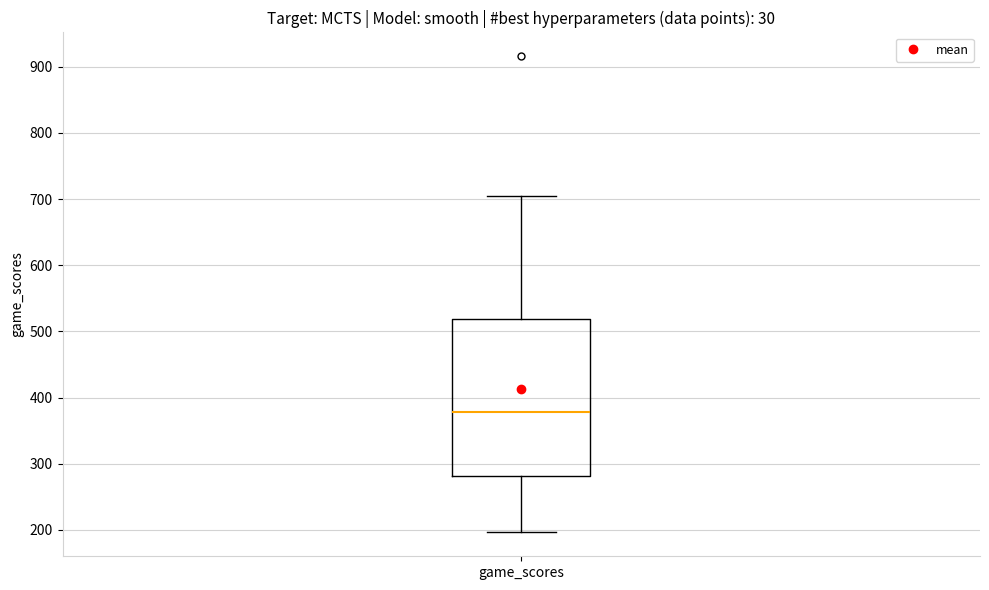

Where does the lower whisker of the box for game_scores end on the y-axis? The values are not printed on the chart, so give them approximately, as read against the axis.

200